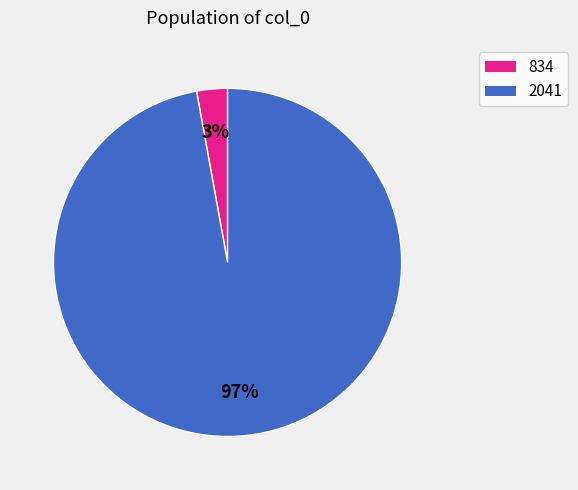

Do 2041 and 834 together represent more than half of the pie?

Yes